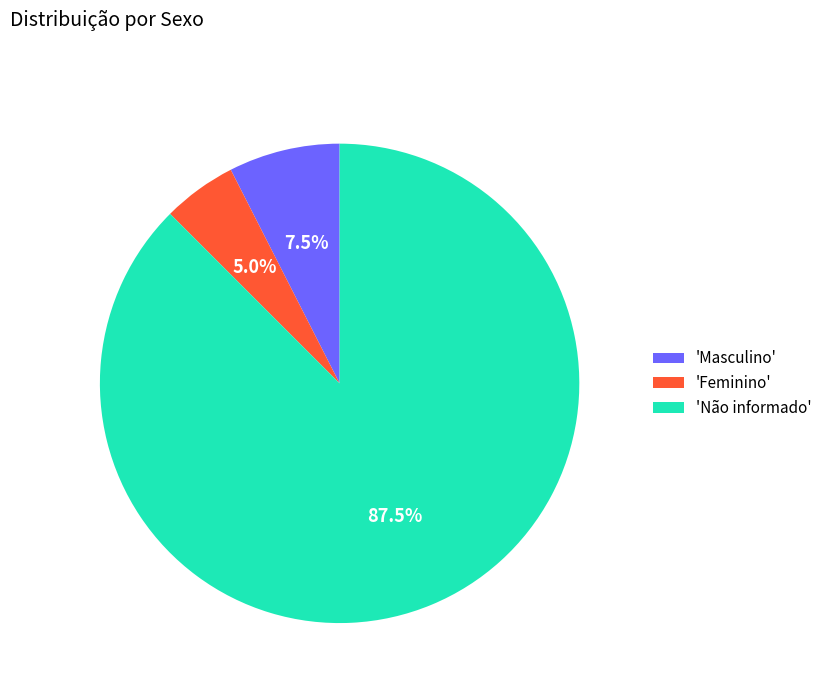

How many segments does this pie chart have?

3